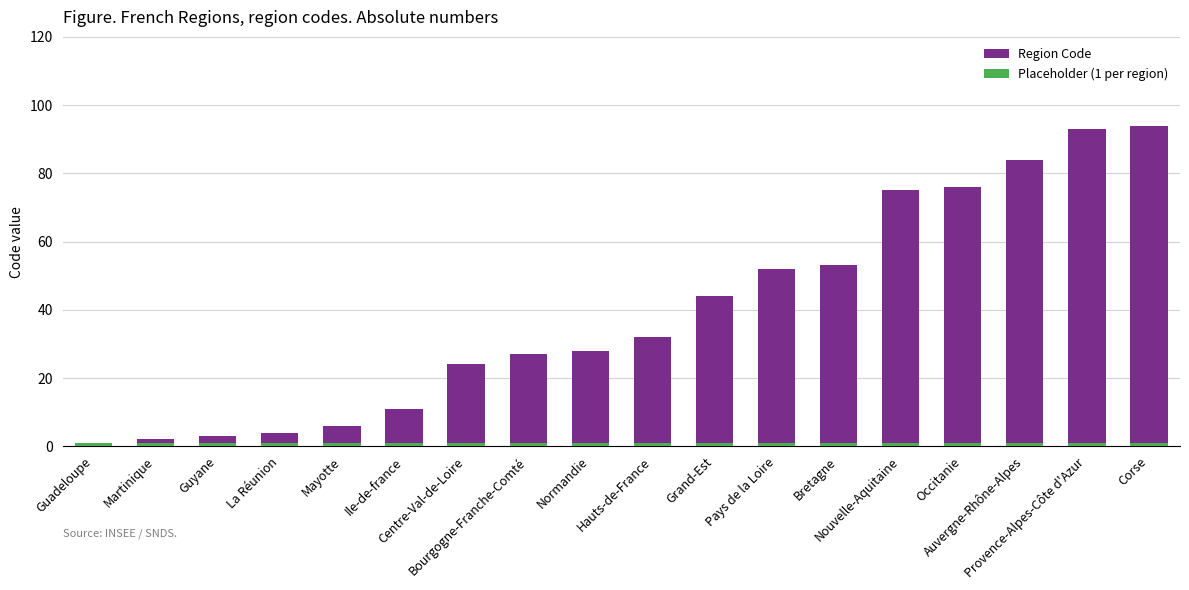

Which has a higher value, Pays de la Loire or La Réunion?

Pays de la Loire